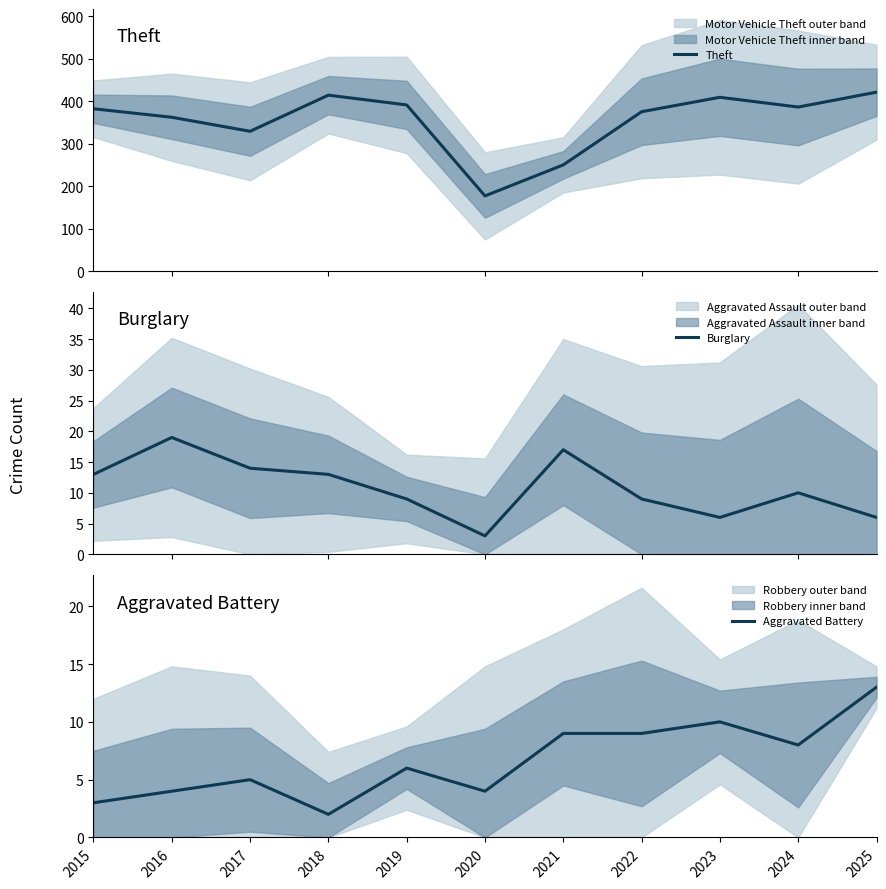

Reading left to right, extract all data points from this chart.

Theft: 2015=382	2016=362	2017=329	2018=414	2019=391	2020=177	2021=250	2022=375	2023=409	2024=386	2025=421
Burglary: 2015=13	2016=19	2017=14	2018=13	2019=9	2020=3	2021=17	2022=9	2023=6	2024=10	2025=6
Aggravated Battery: 2015=3	2016=4	2017=5	2018=2	2019=6	2020=4	2021=9	2022=9	2023=10	2024=8	2025=13